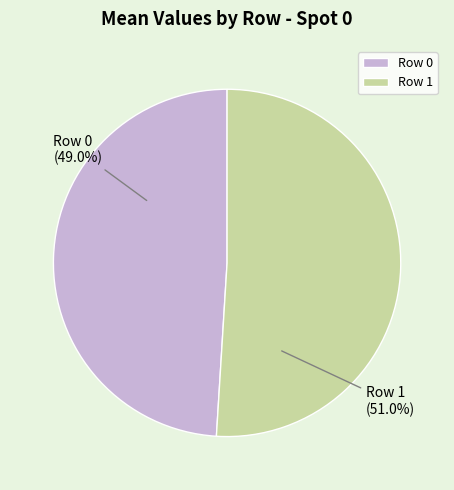

Rank the categories by value from lowest to highest.

Row 0, Row 1